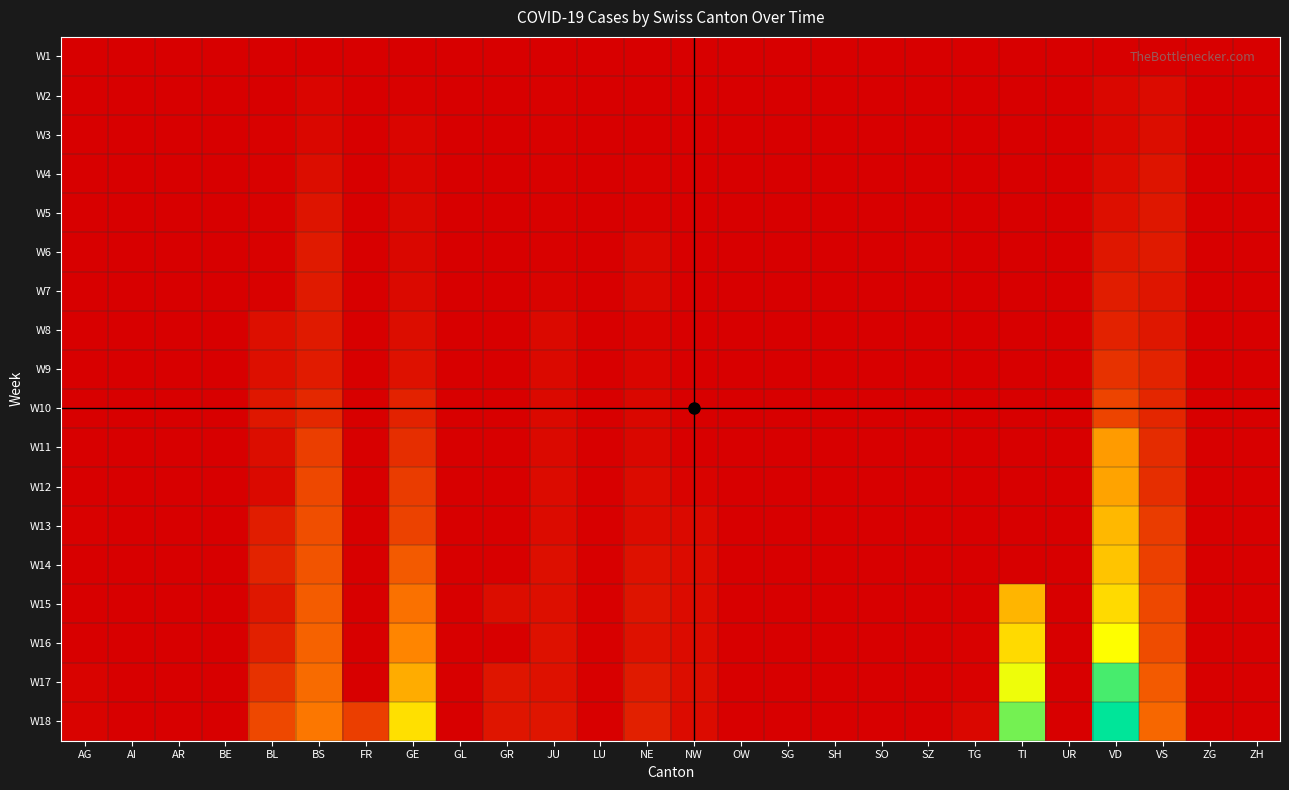

How many categories are shown in the chart?

26